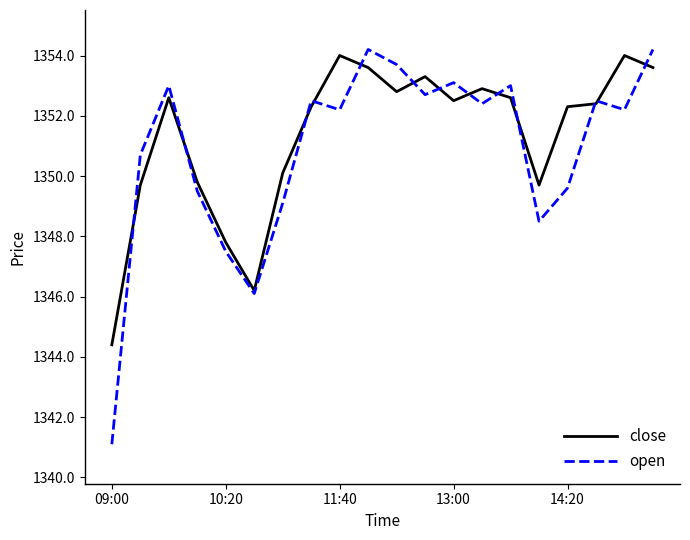

Reading left to right, transcribe all the data shown in this chart.

close: 1344.4	1349.7	1352.6	1349.8	1347.8	1346.2	1350.1	1352.3	1354.0	1353.6	1352.8	1353.3	1352.5	1352.9	1352.6	1349.7	1352.3	1352.4	1354.0	1353.6
open: 1341.1	1350.7	1353.0	1349.5	1347.5	1346.1	1349.1	1352.5	1352.2	1354.2	1353.7	1352.7	1353.1	1352.4	1353.0	1348.5	1349.6	1352.5	1352.2	1354.2